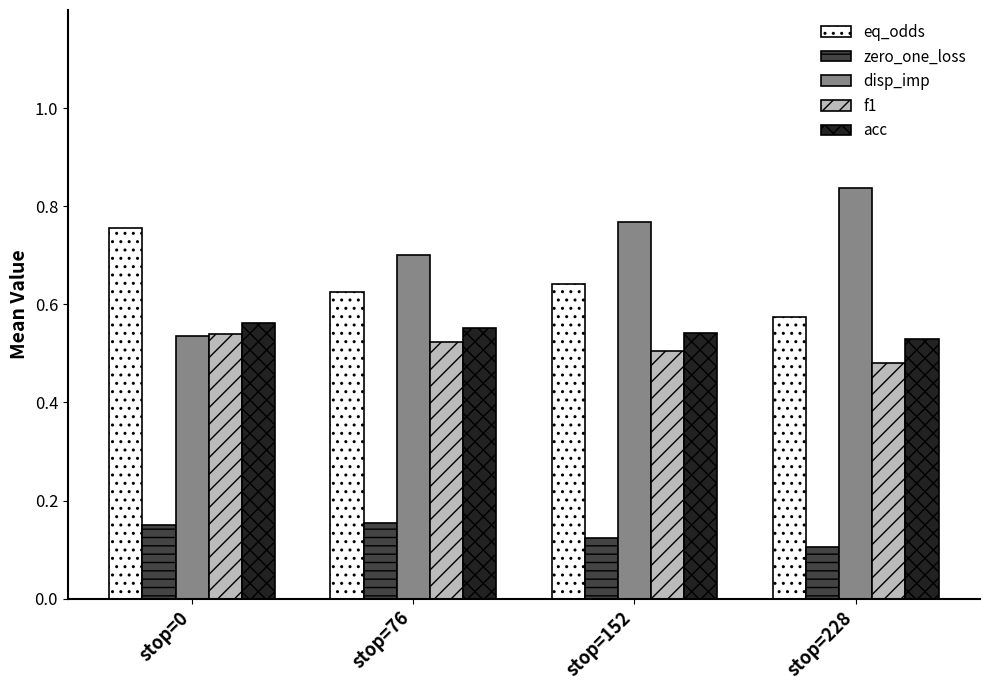

At which label is eq_odds closest to 0?

stop=228